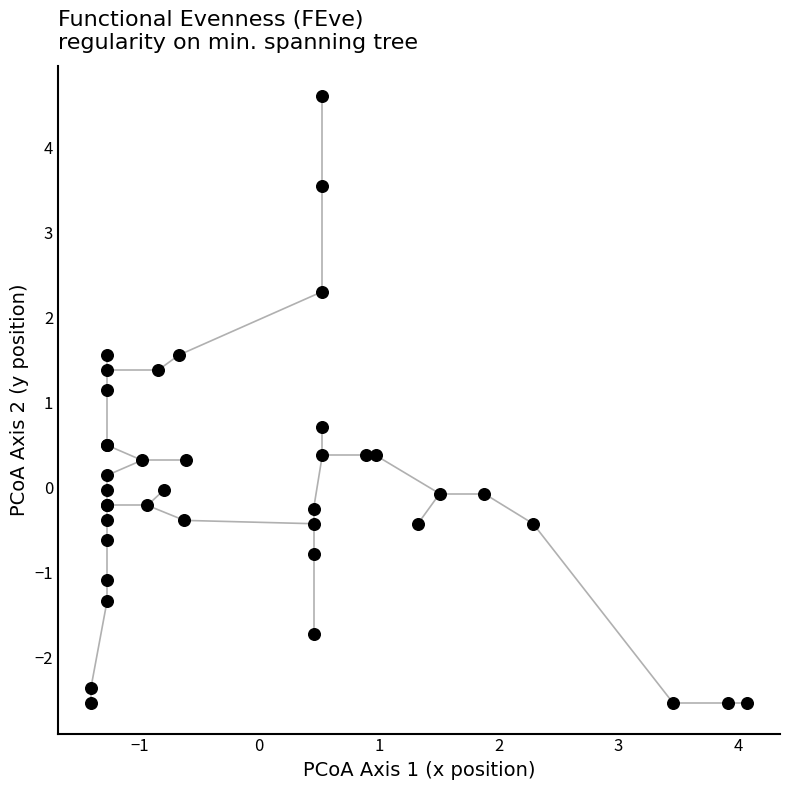

What Y value in the scatter plot is closest to 1?

1.1